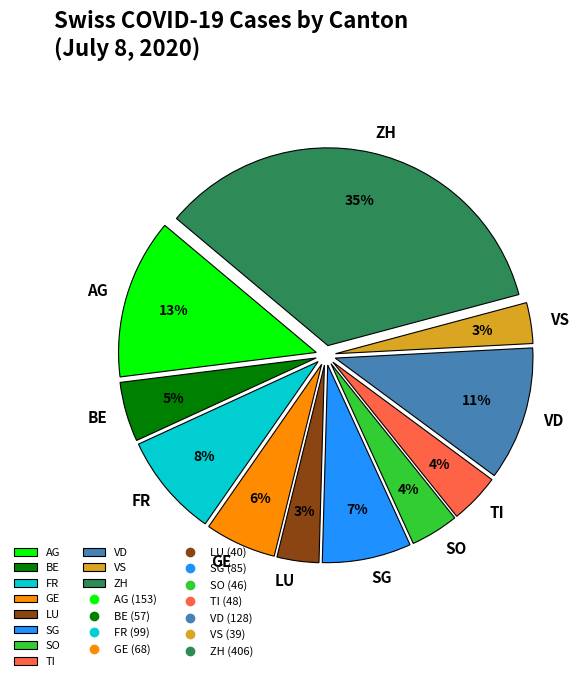

How many slices are in this pie chart?

11